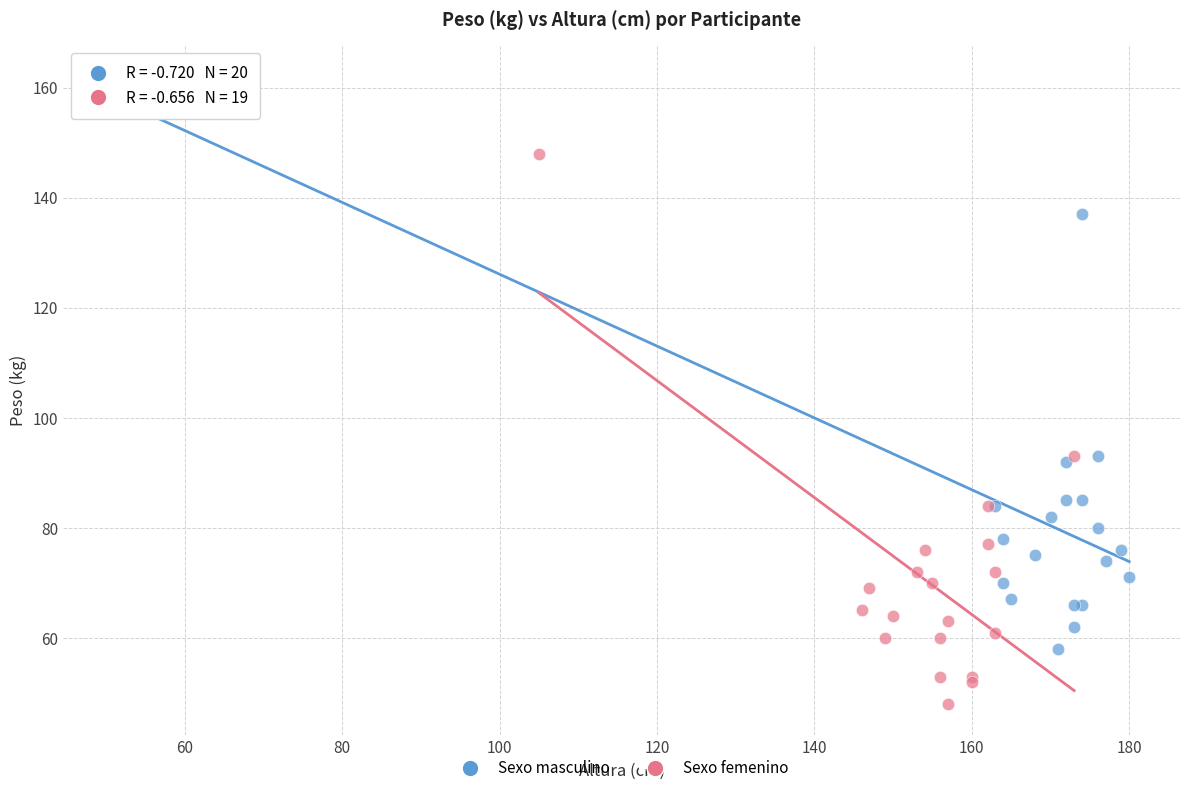

Which series reaches the maximum Y coordinate?

Sexo masculino